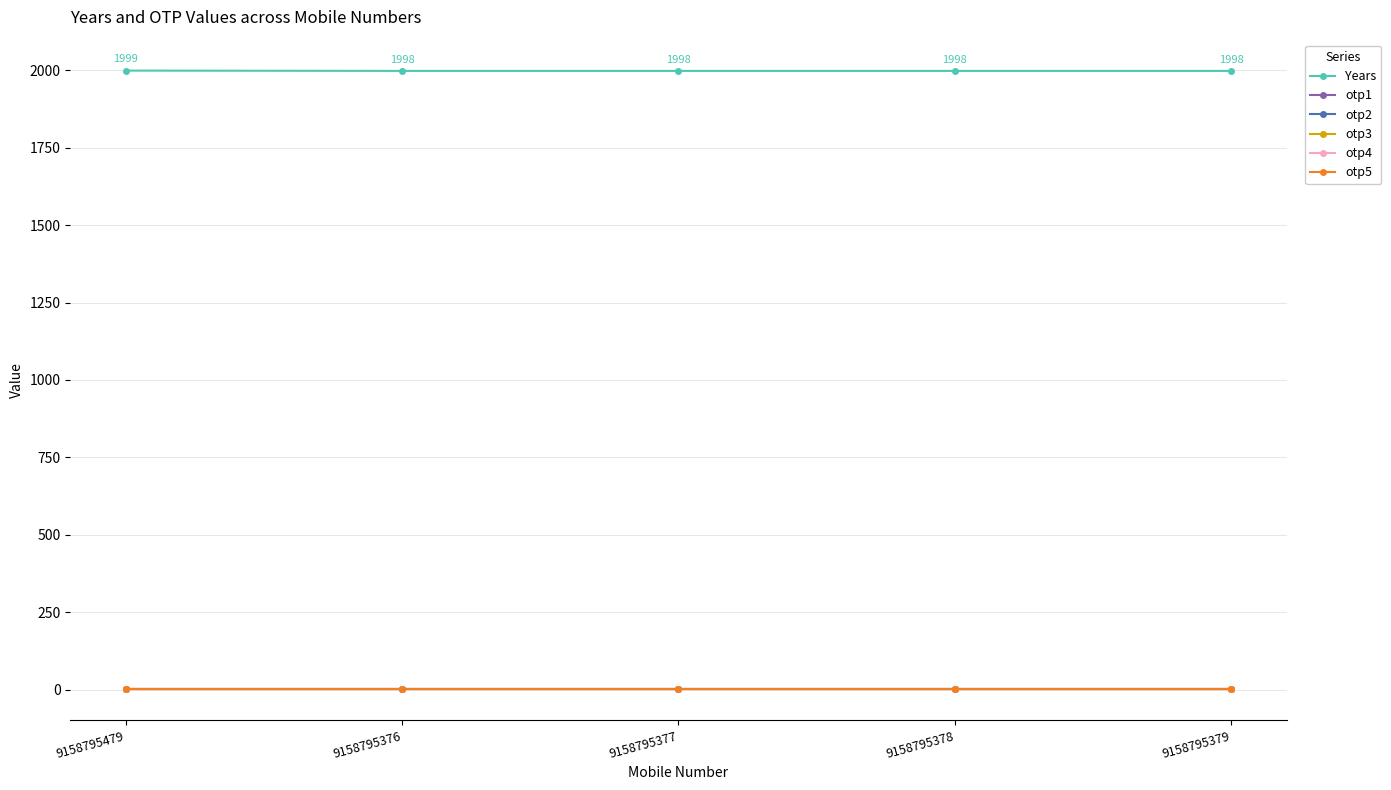

Reading left to right, what are all the values shown in this chart?

Years: 9158795479=1999	9158795376=1998	9158795377=1998	9158795378=1998	9158795379=1998
otp1: 9158795479=1	9158795376=1	9158795377=1	9158795378=1	9158795379=1
otp2: 9158795479=1	9158795376=1	9158795377=1	9158795378=1	9158795379=1
otp3: 9158795479=1	9158795376=1	9158795377=1	9158795378=1	9158795379=1
otp4: 9158795479=1	9158795376=1	9158795377=1	9158795378=1	9158795379=1
otp5: 9158795479=1	9158795376=1	9158795377=1	9158795378=1	9158795379=1